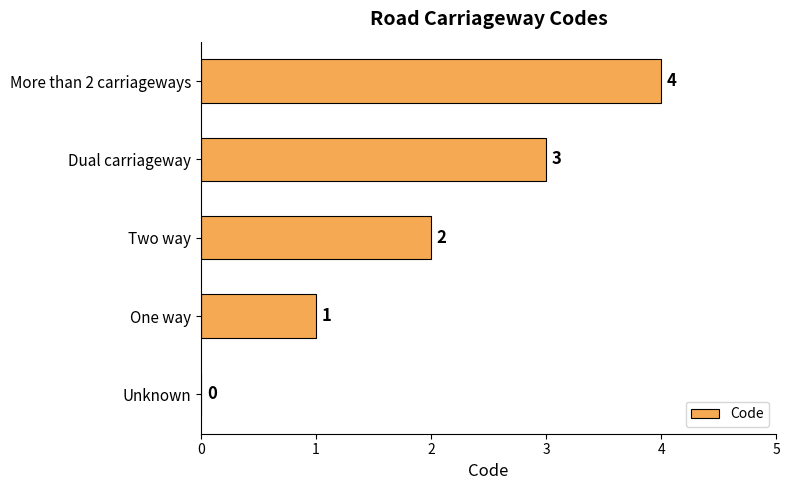

What is the change in value from One way to Dual carriageway?

+2